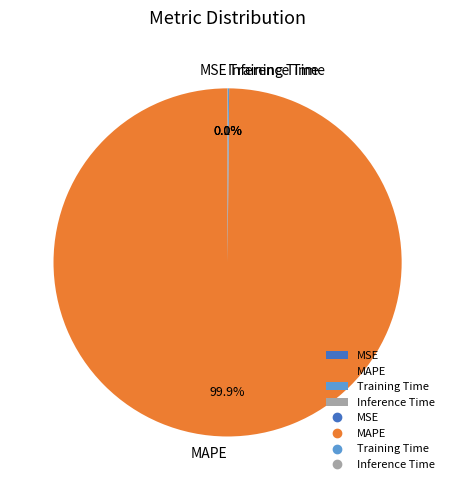

Which slice is the largest?

MAPE